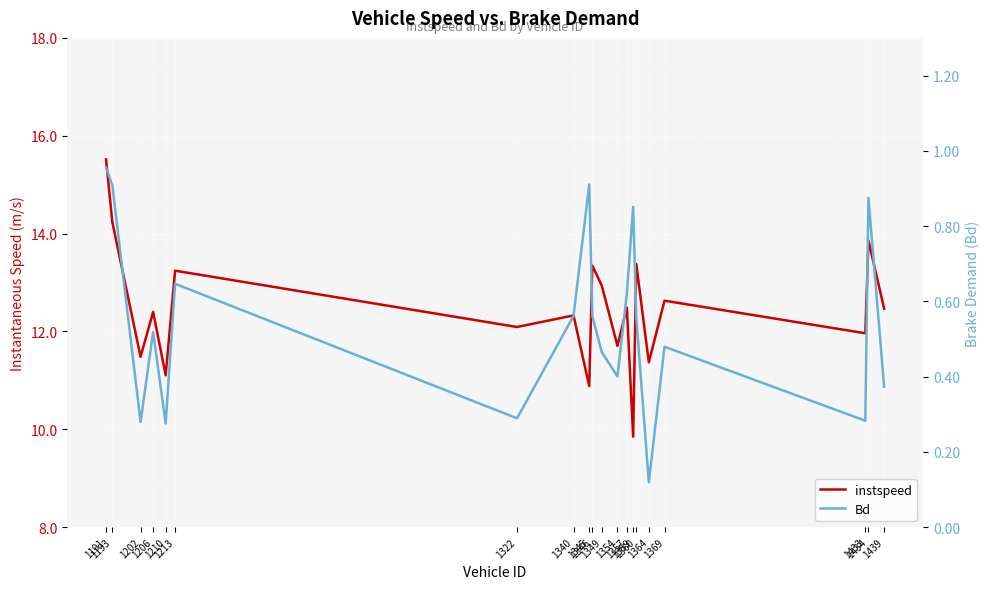

At 1193, list the series in order from largest to smallest.

instspeed, Bd